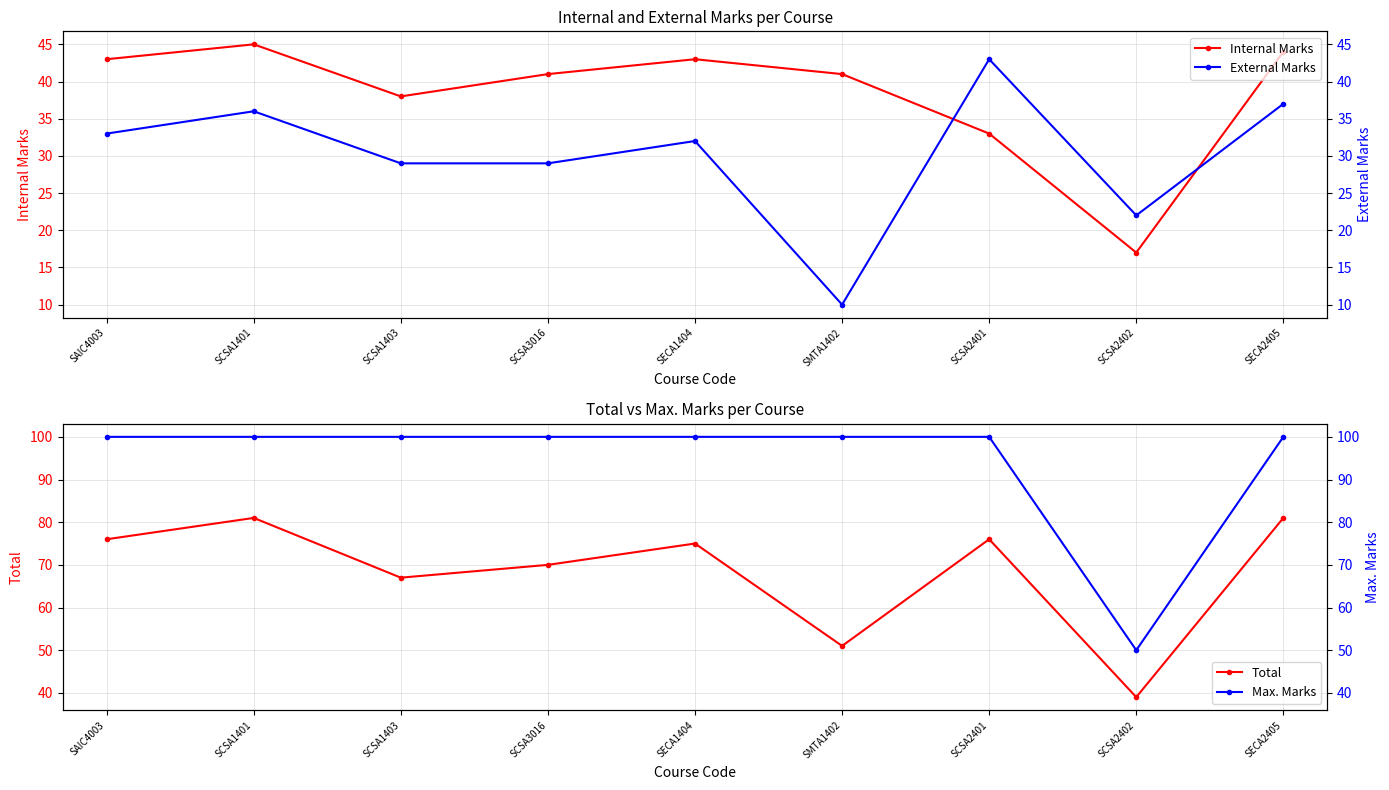

Reading left to right, extract all data points from this chart.

Internal Marks: 43	45	38	41	43	41	33	17	44
External Marks: 33	36	29	29	32	10	43	22	37
Total: 76	81	67	70	75	51	76	39	81
Max. Marks: 100	100	100	100	100	100	100	50	100